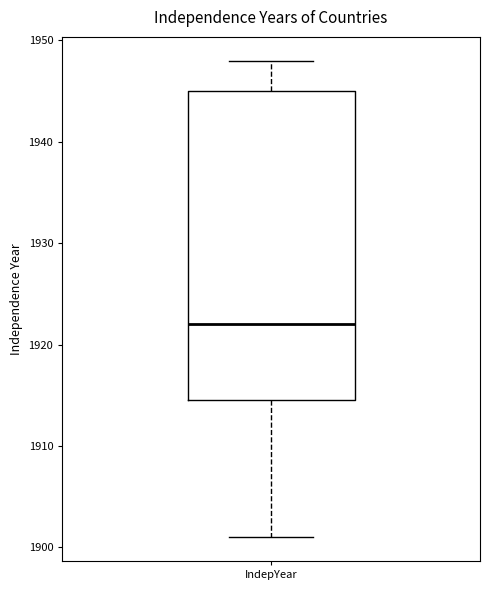

Transcribe this box plot: give where the median line is, the range the box spans, and where the two whiskers end, as read against the y-axis. The values are not printed on the chart, so give them approximately, as read against the axis.

median 1922, box 1915 to 1945, whiskers 1901 to 1948